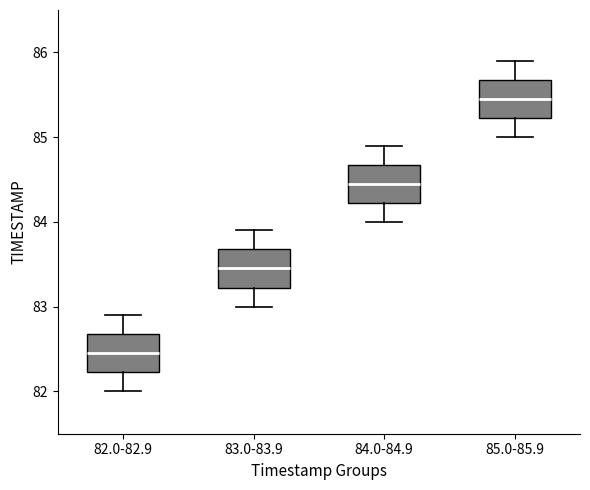

Where does the upper whisker of the box for 82.0-82.9 end on the y-axis? The values are not printed on the chart, so give them approximately, as read against the axis.

82.9